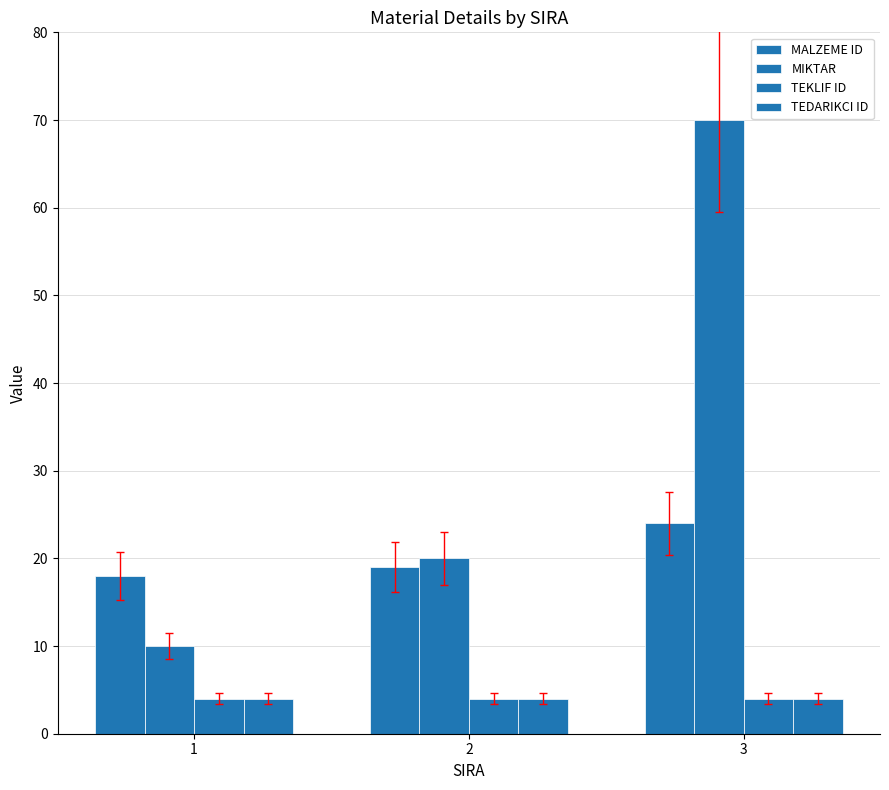

How many values in the MIKTAR series are below 20?

1